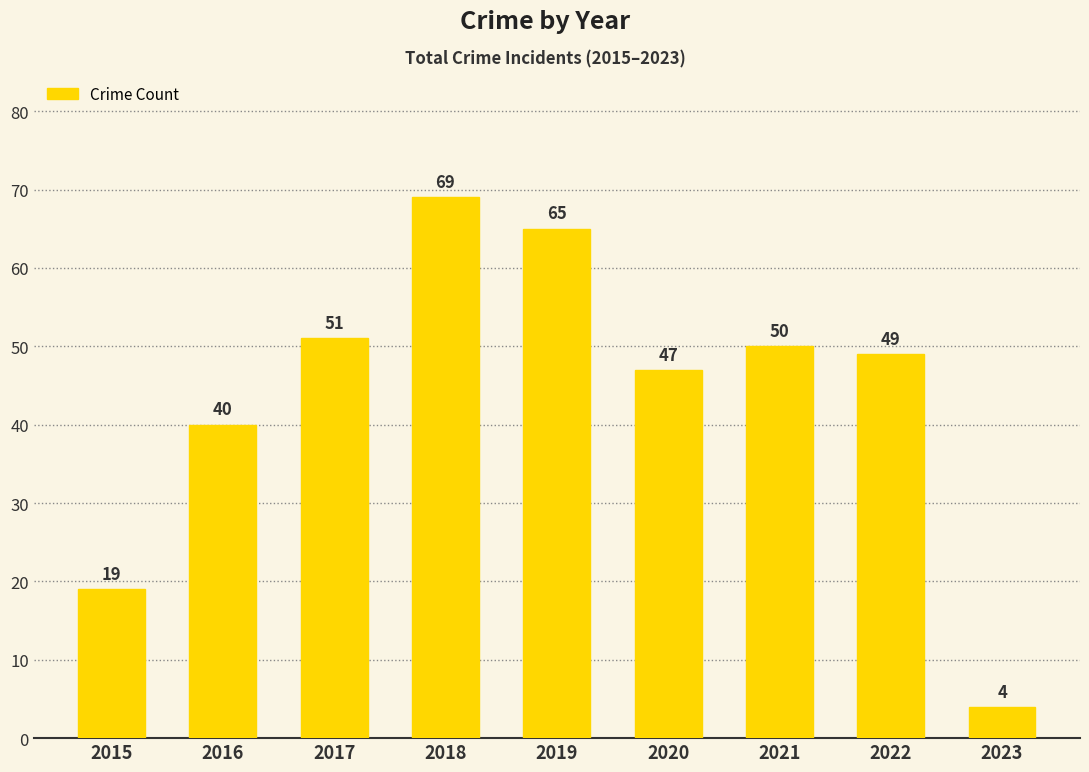

Reading left to right, list all the values displayed in this chart.

2015=19	2016=40	2017=51	2018=69	2019=65	2020=47	2021=50	2022=49	2023=4